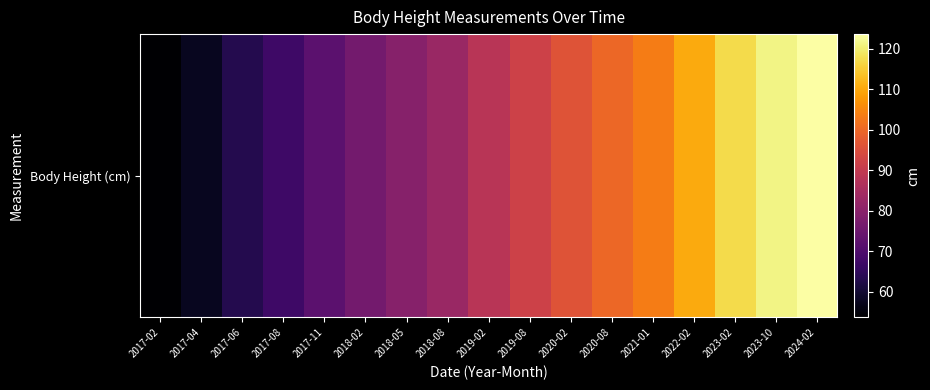

The value at 2019-08 is 34.0. True or false?

False